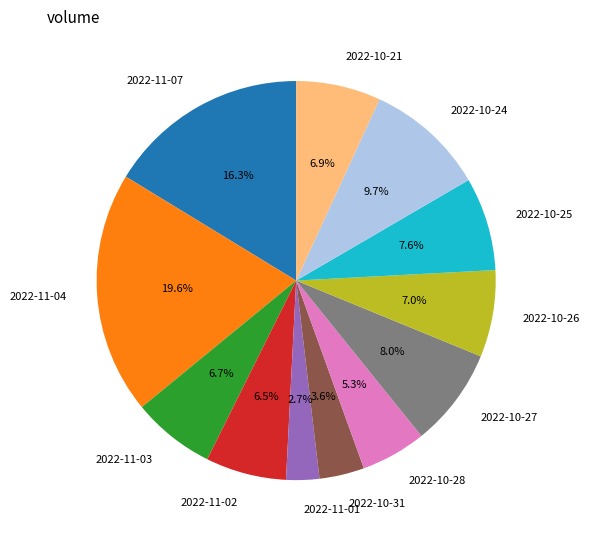

Which slice is the smallest?

2022-11-01